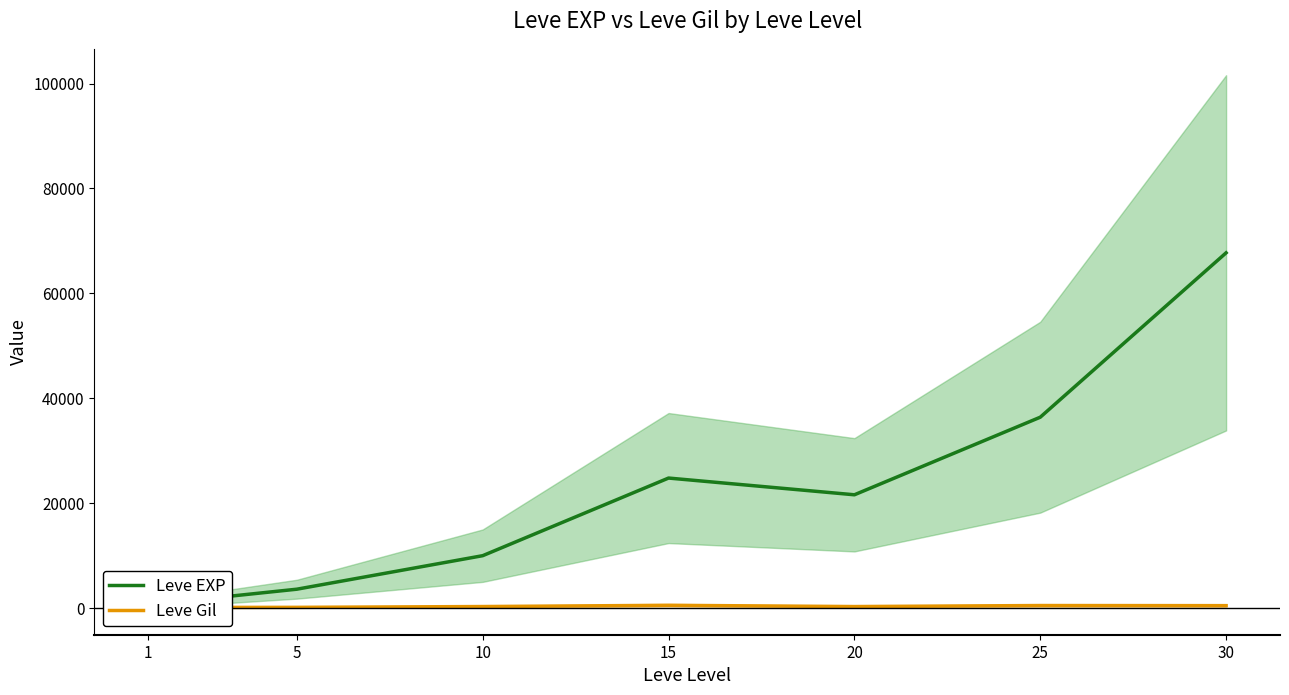

Rank the series by their maximum value, from lowest to highest.

Leve Gil, Leve EXP